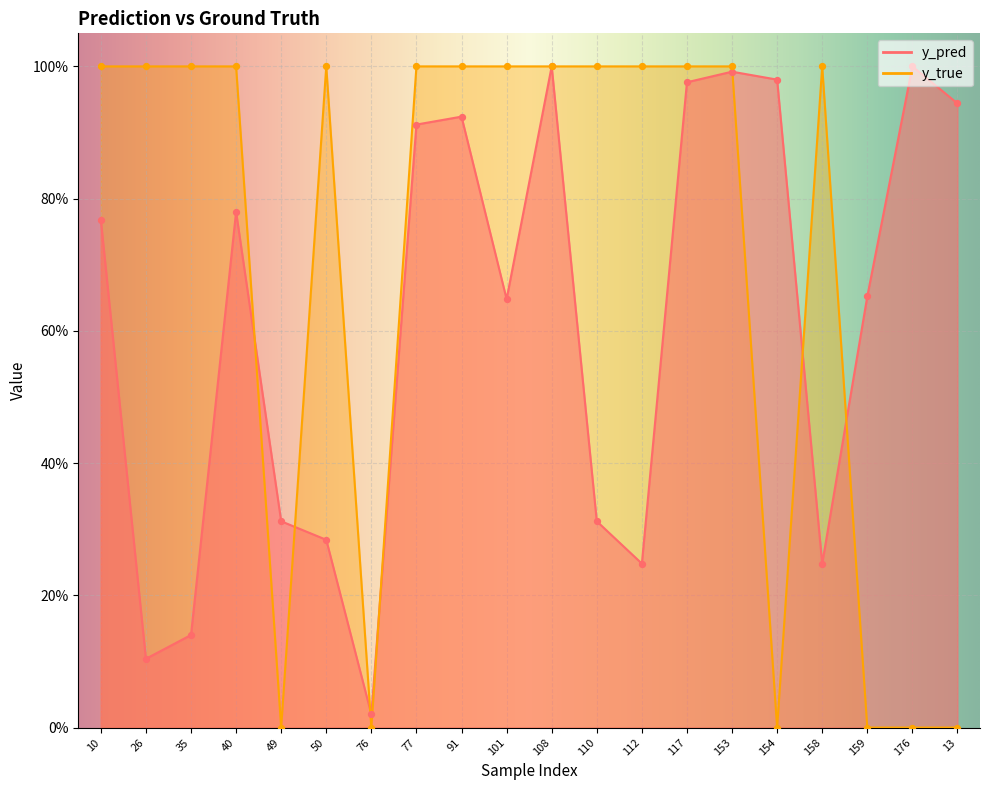

Is the value of y_pred at 158 greater than the value of y_true at 154?

Yes